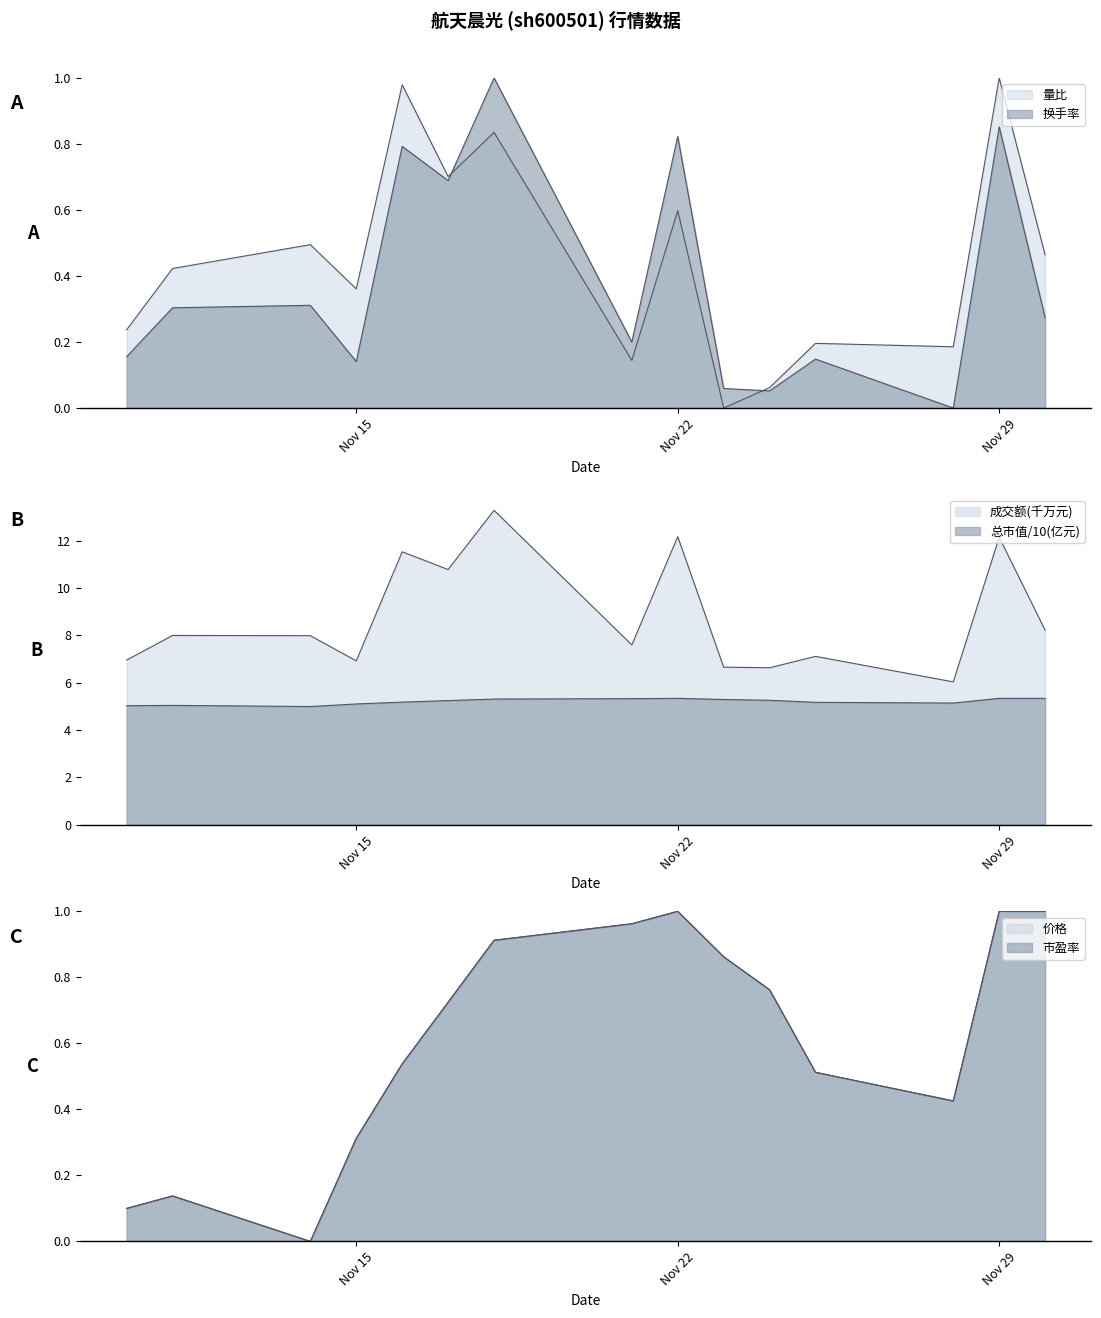

Where is the first local minimum for 价格?

2022-11-14